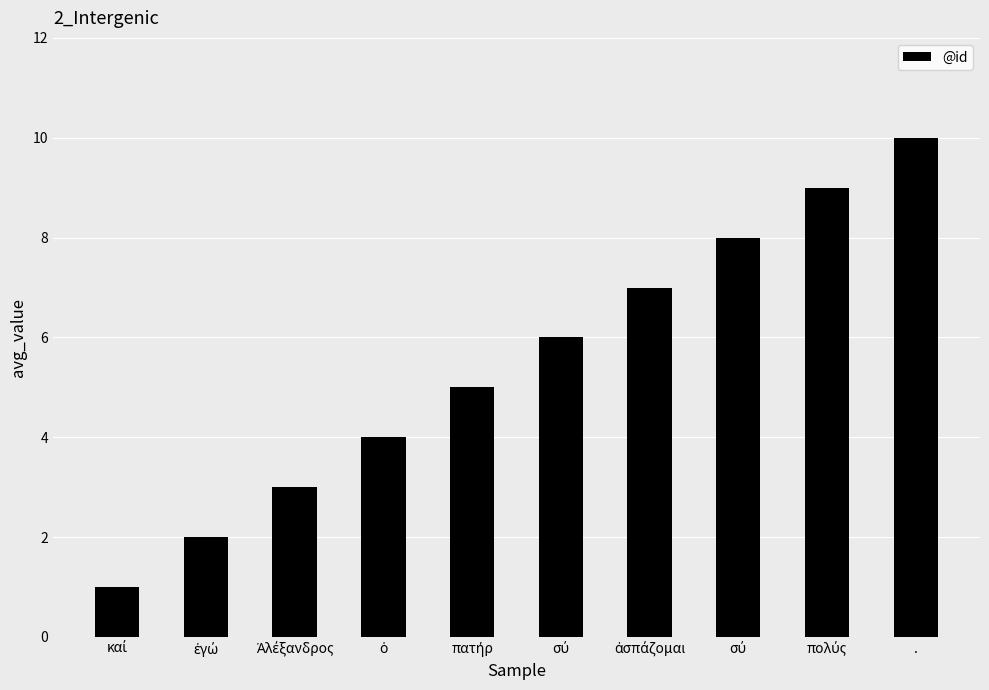

What is the value of the 10th bar from the left?

10